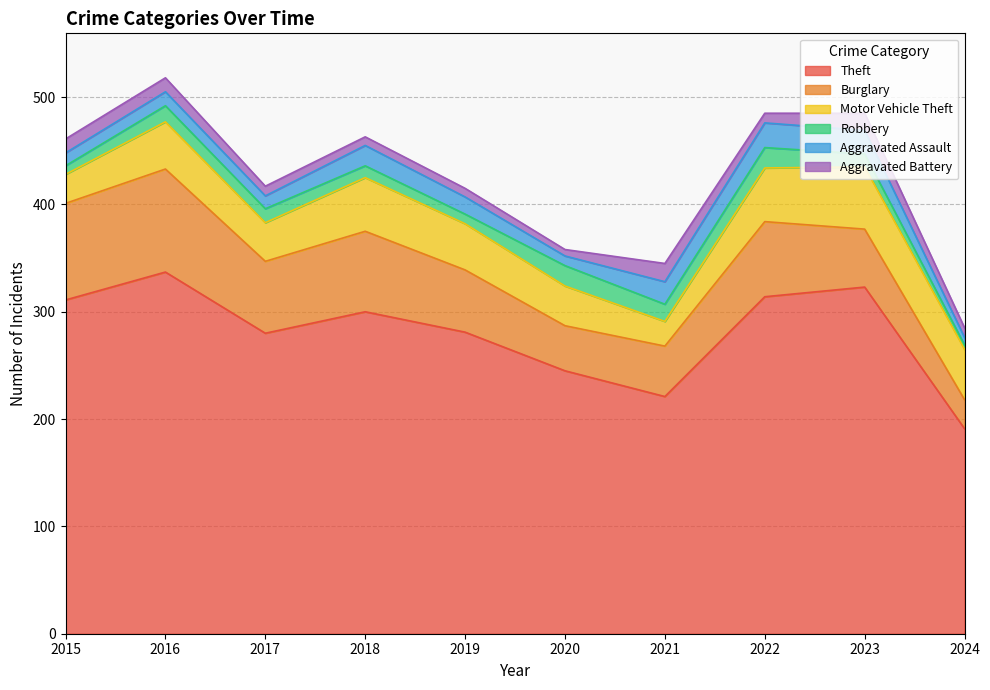

True or false: Motor Vehicle Theft has a value of 37 at 2020.

True